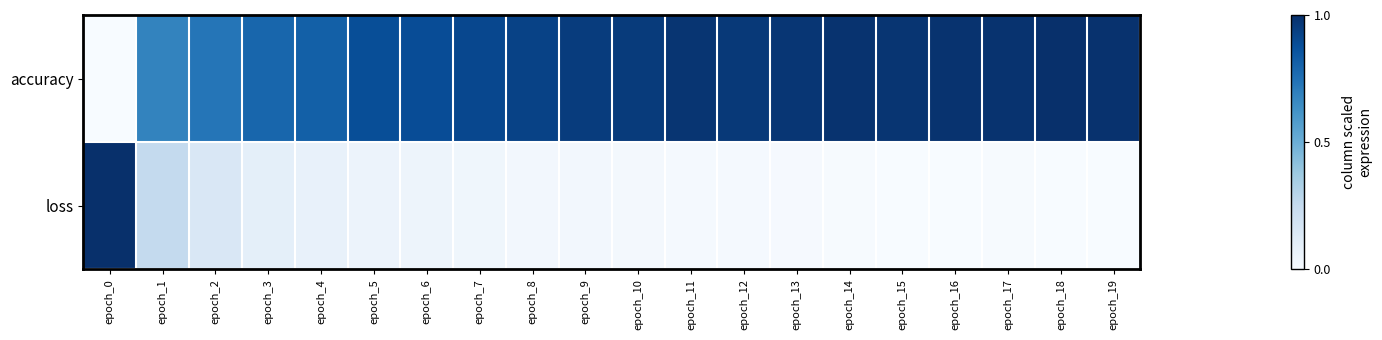

Rank the series by their maximum value, from lowest to highest.

accuracy, loss